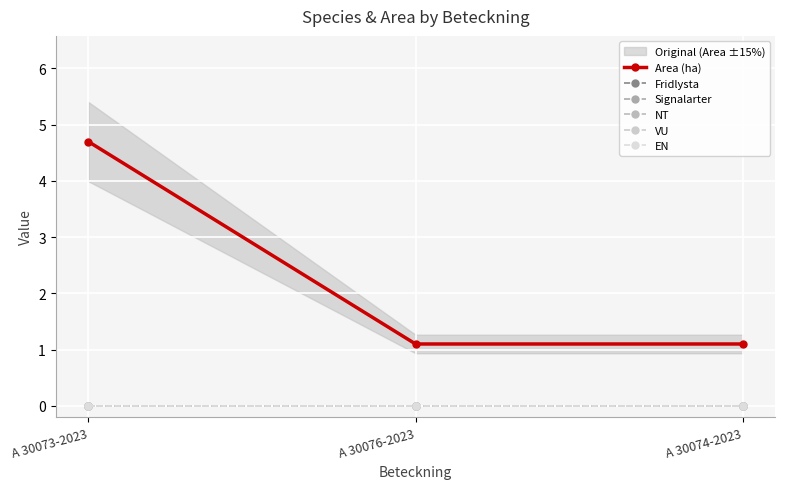

Reading left to right, extract all data points from this chart.

Area (ha): 4.7	1.1	1.1
Fridlysta: 0.0	0.0	0.0
Signalarter: 0.0	0.0	0.0
NT: 0.0	0.0	0.0
VU: 0.0	0.0	0.0
EN: 0.0	0.0	0.0